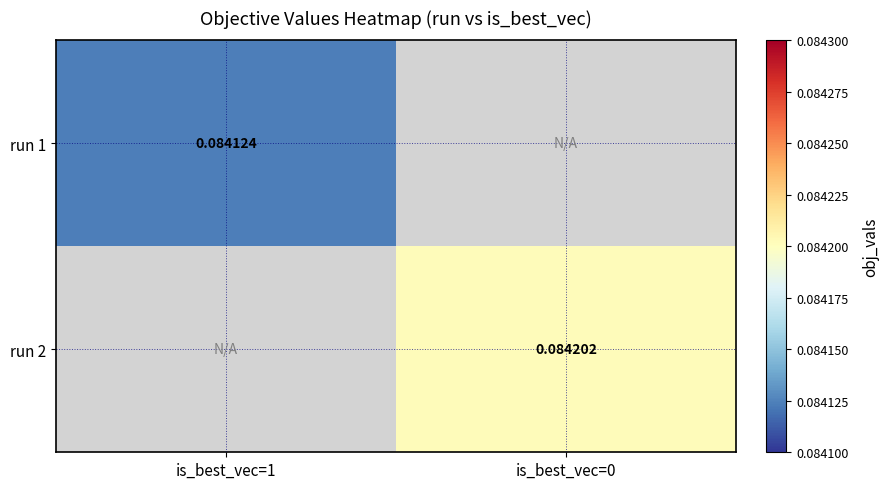

List the labels in order of run 2 value, largest first.

is_best_vec=1, is_best_vec=0